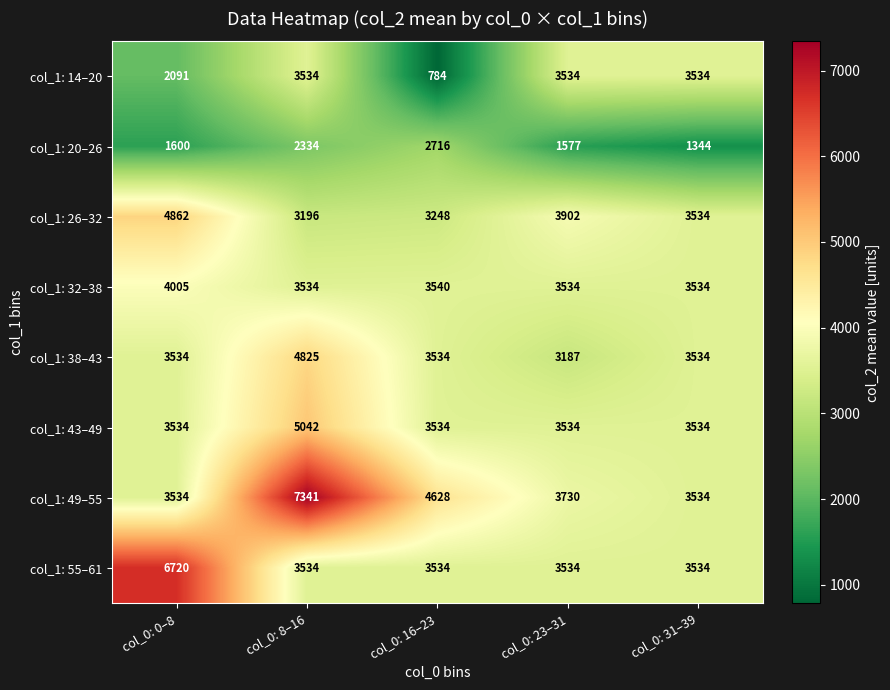

Rank the series by their maximum value, from highest to lowest.

col_1: 49–55, col_1: 55–61, col_1: 43–49, col_1: 26–32, col_1: 38–43, col_1: 32–38, col_1: 14–20, col_1: 20–26